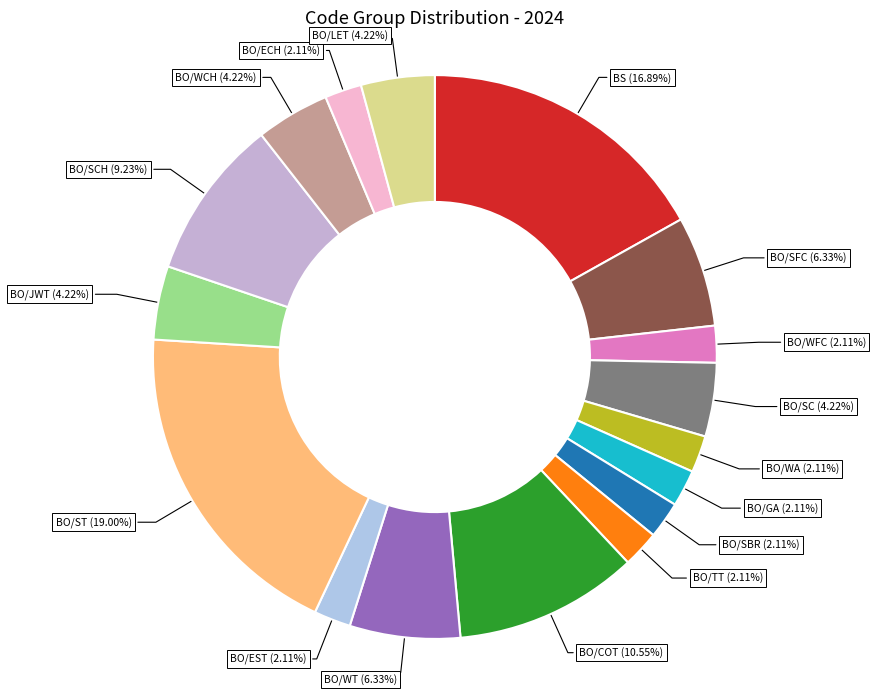

What is the ratio of the value at BO/WFC (2.11%) to the value at BO/SBR (2.11%)?

1.0